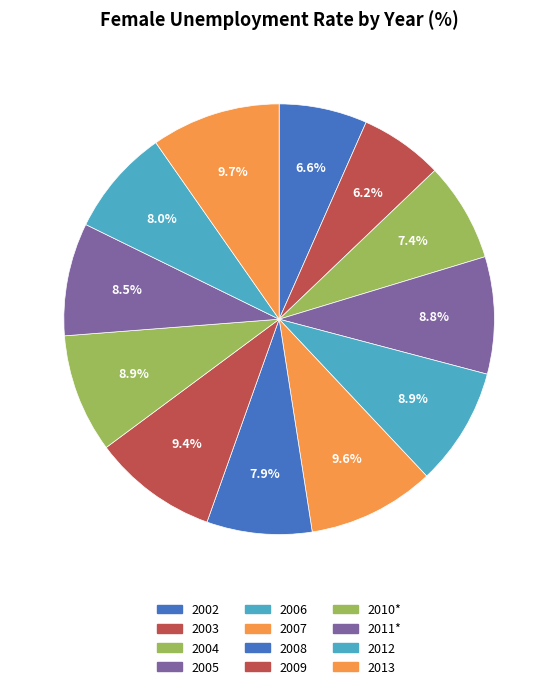

Rank the categories by value from lowest to highest.

2003, 2002, 2004, 2008, 2012, 2011*, 2005, 2006, 2010*, 2009, 2007, 2013